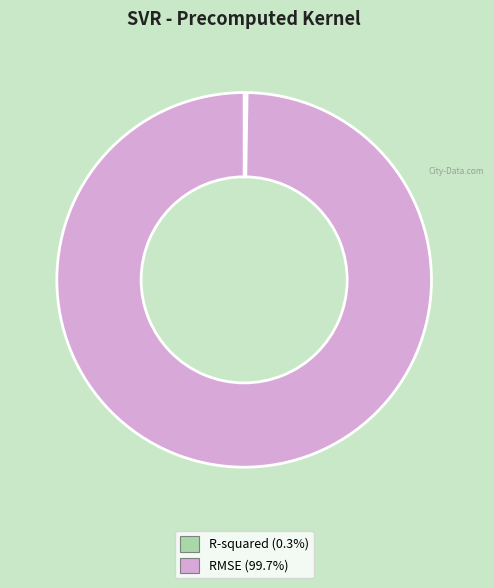

Is there any slice that represents more than half of the pie?

Yes